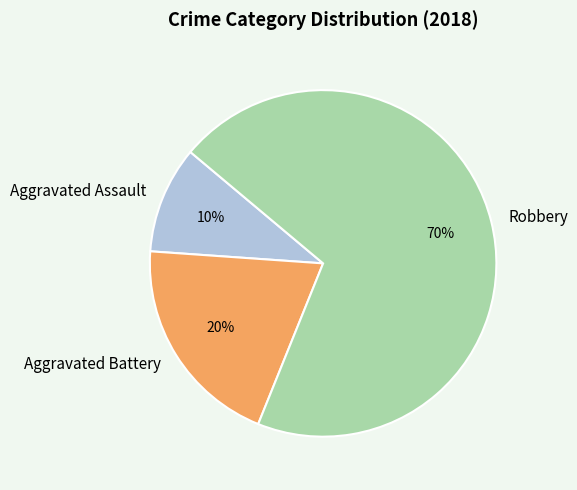

Count the number of slices in the pie.

3